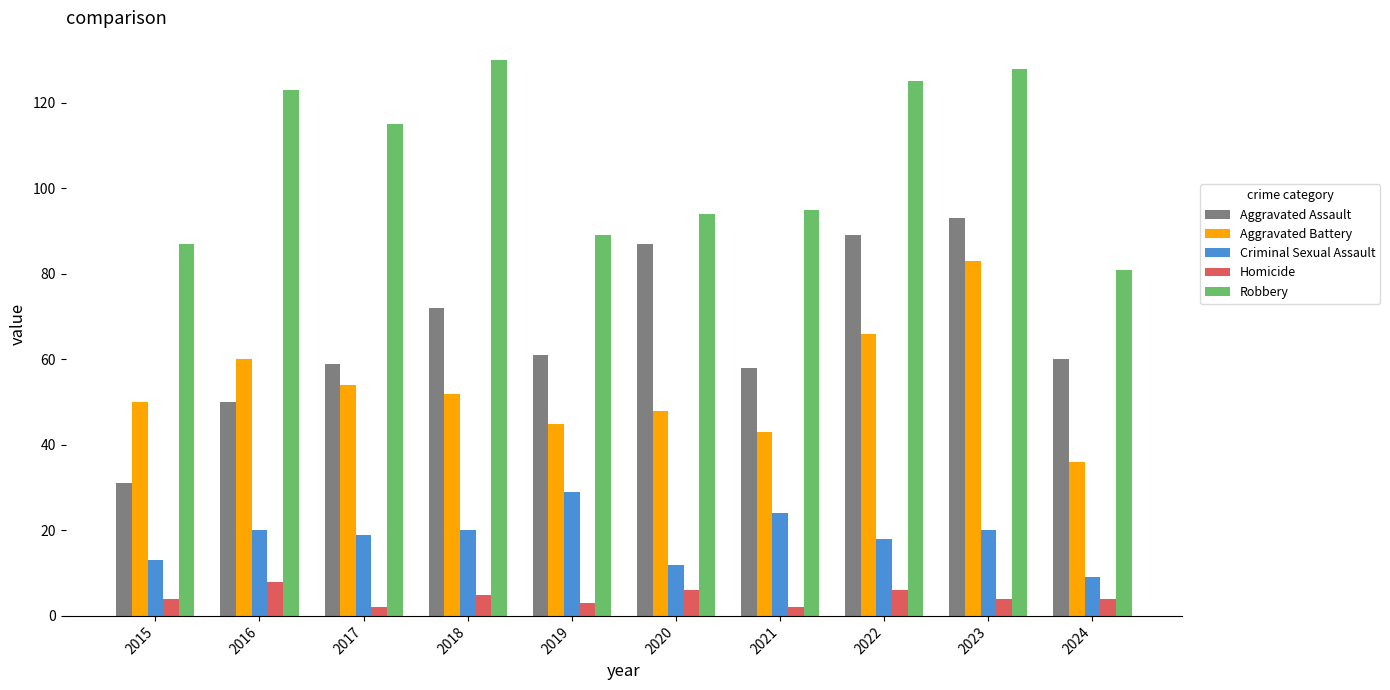

Is it true that Homicide equals 2 at 2021?

True